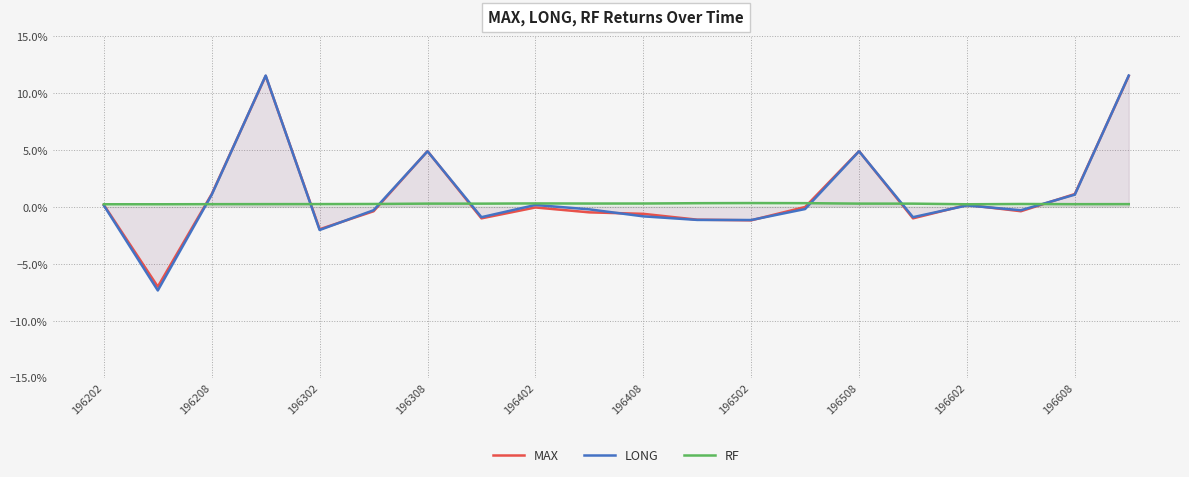

What are all the series names shown in the legend?

MAX, LONG, RF